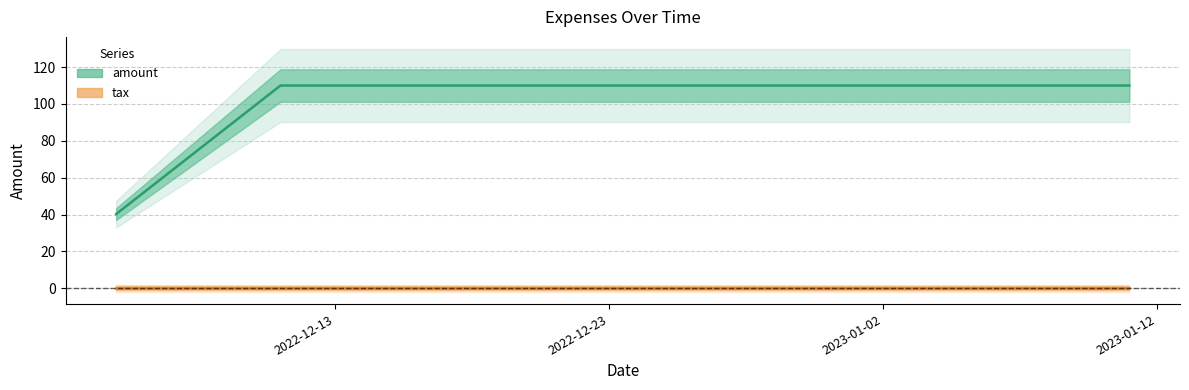

What is the maximum value for amount?

110.0